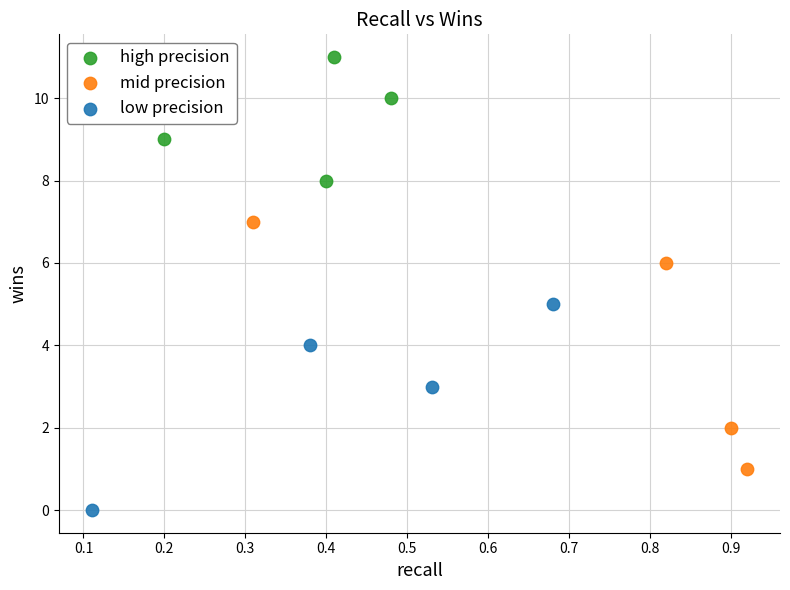

What are all the series names shown in the legend?

high precision, mid precision, low precision